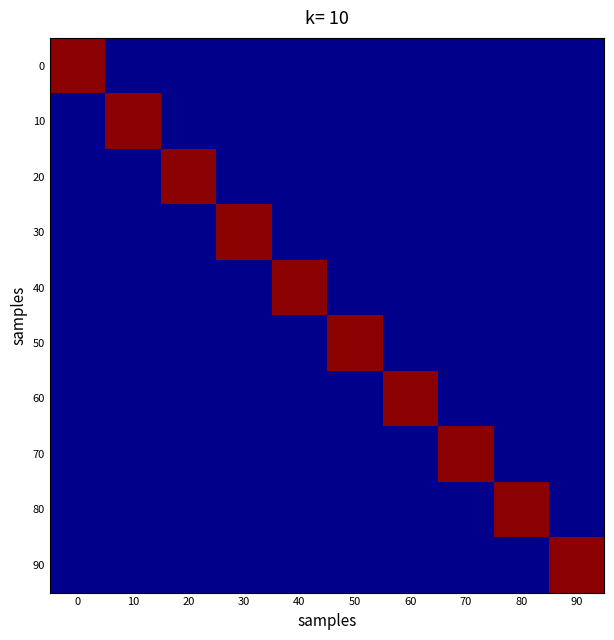

Reading right to left, transcribe all the data shown in this chart.

row_0: 0	0	0	0	0	0	0	0	0	1
row_1: 0	0	0	0	0	0	0	0	1	0
row_2: 0	0	0	0	0	0	0	1	0	0
row_3: 0	0	0	0	0	0	1	0	0	0
row_4: 0	0	0	0	0	1	0	0	0	0
row_5: 0	0	0	0	1	0	0	0	0	0
row_6: 0	0	0	1	0	0	0	0	0	0
row_7: 0	0	1	0	0	0	0	0	0	0
row_8: 0	1	0	0	0	0	0	0	0	0
row_9: 1	0	0	0	0	0	0	0	0	0